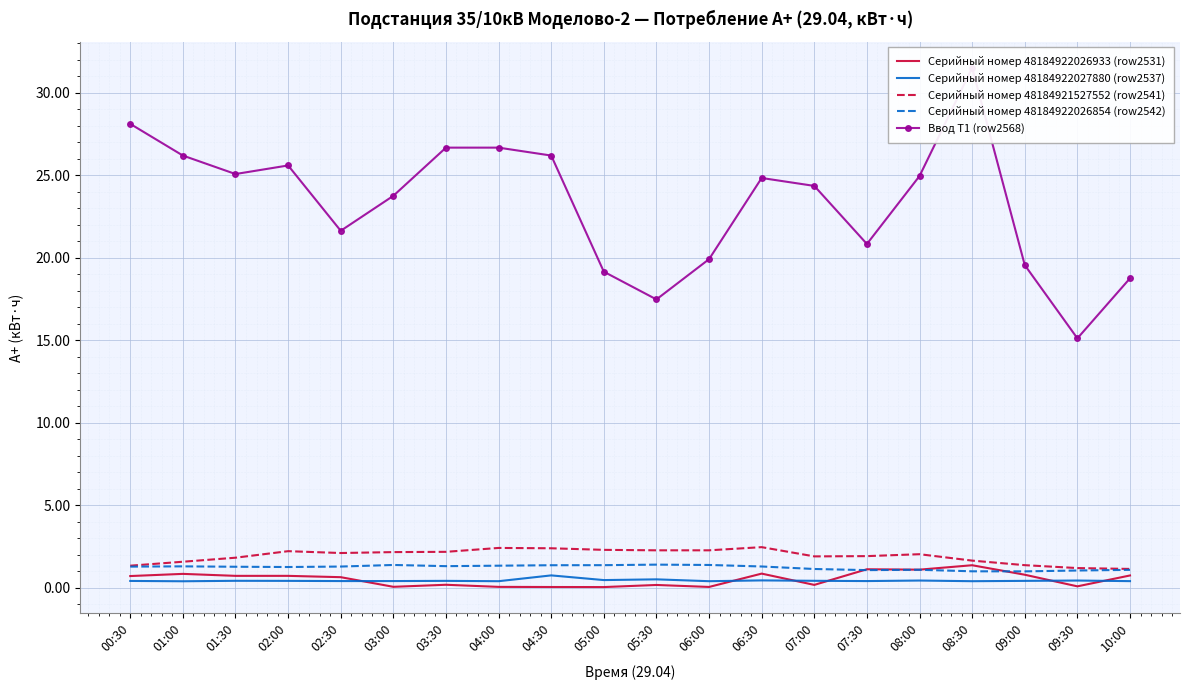

At how many categories does at least one series exceed 17?

19